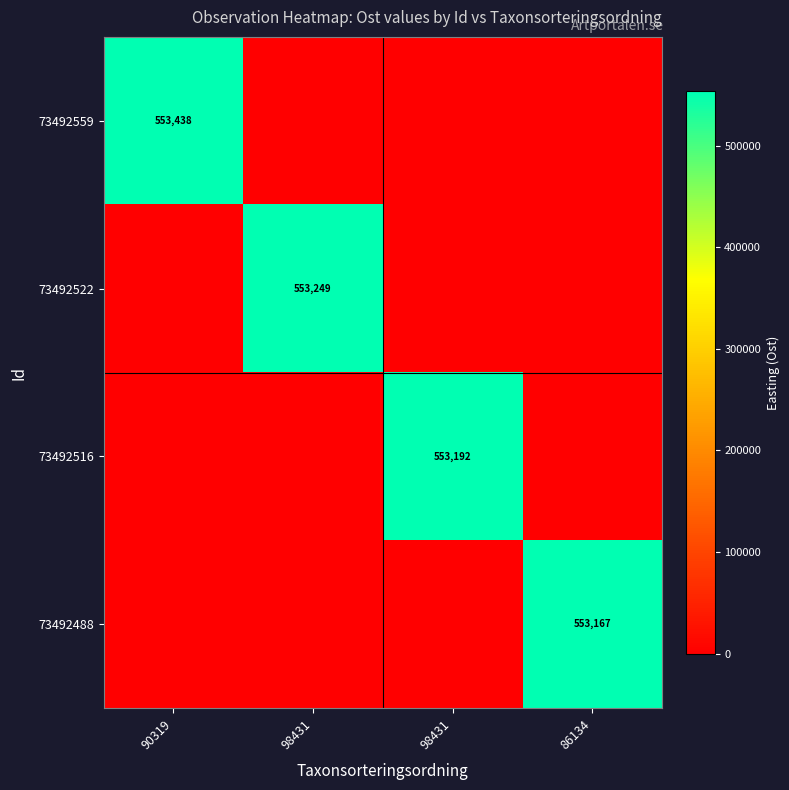

At which label does 73492522 reach its minimum?

90319